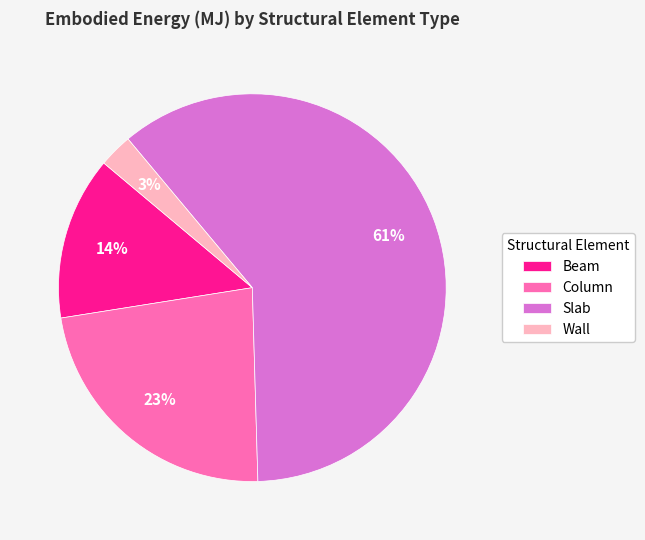

Count the number of slices in the pie.

4